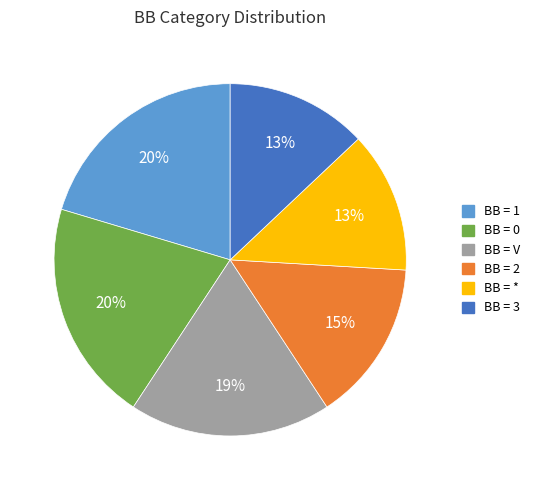

Combined, do BB = V and BB = 1 account for over 50%?

No